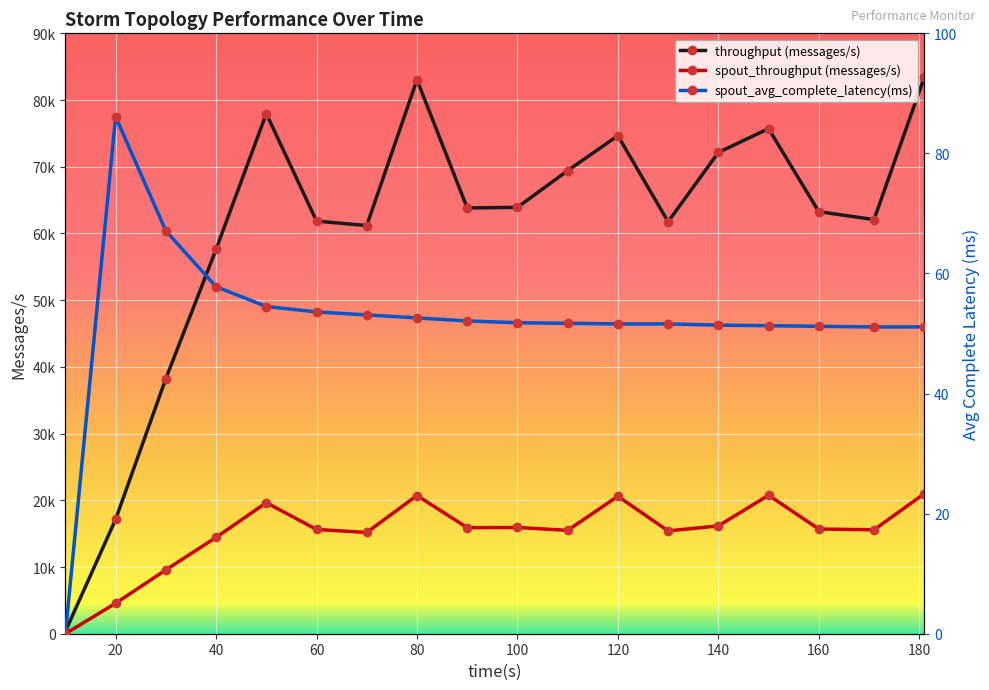

True or false: spout_throughput (messages/s) and throughput (messages/s) cross at least once.

False